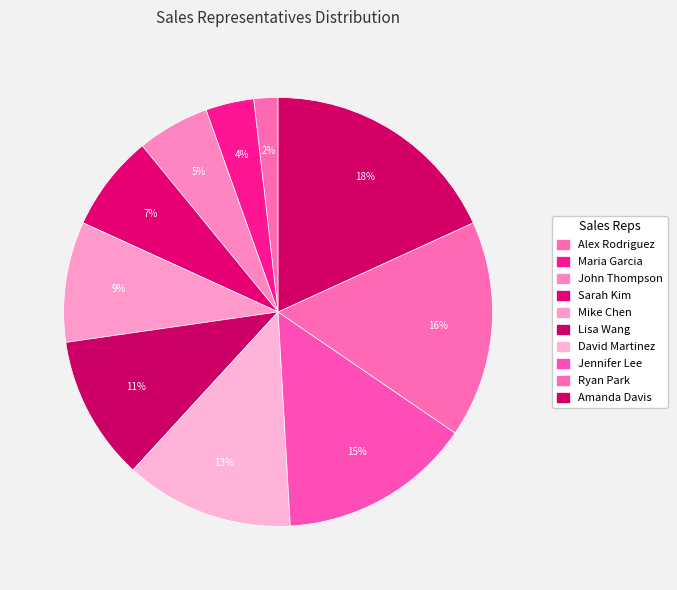

Is there a majority slice in this chart?

No